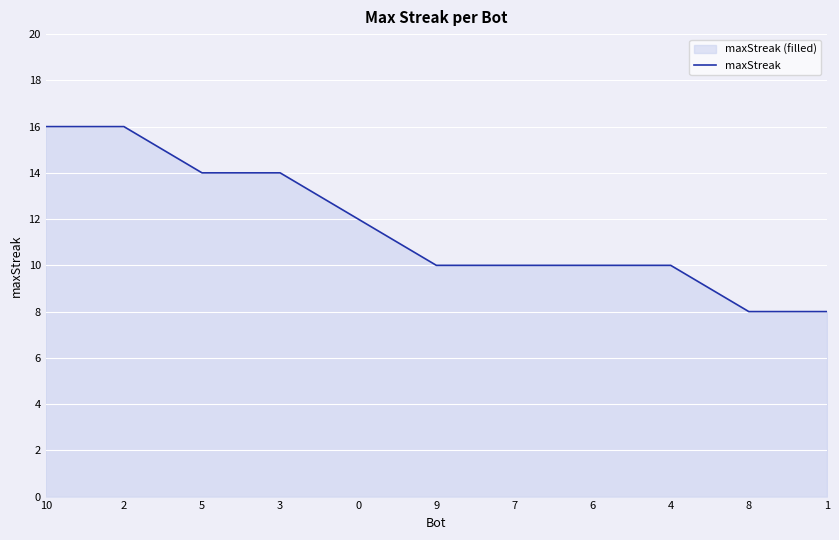

Between 5 and 9, which is larger?

5